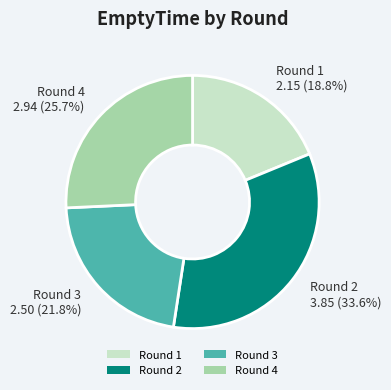

To the nearest percent, what is the average slice percentage?

25%